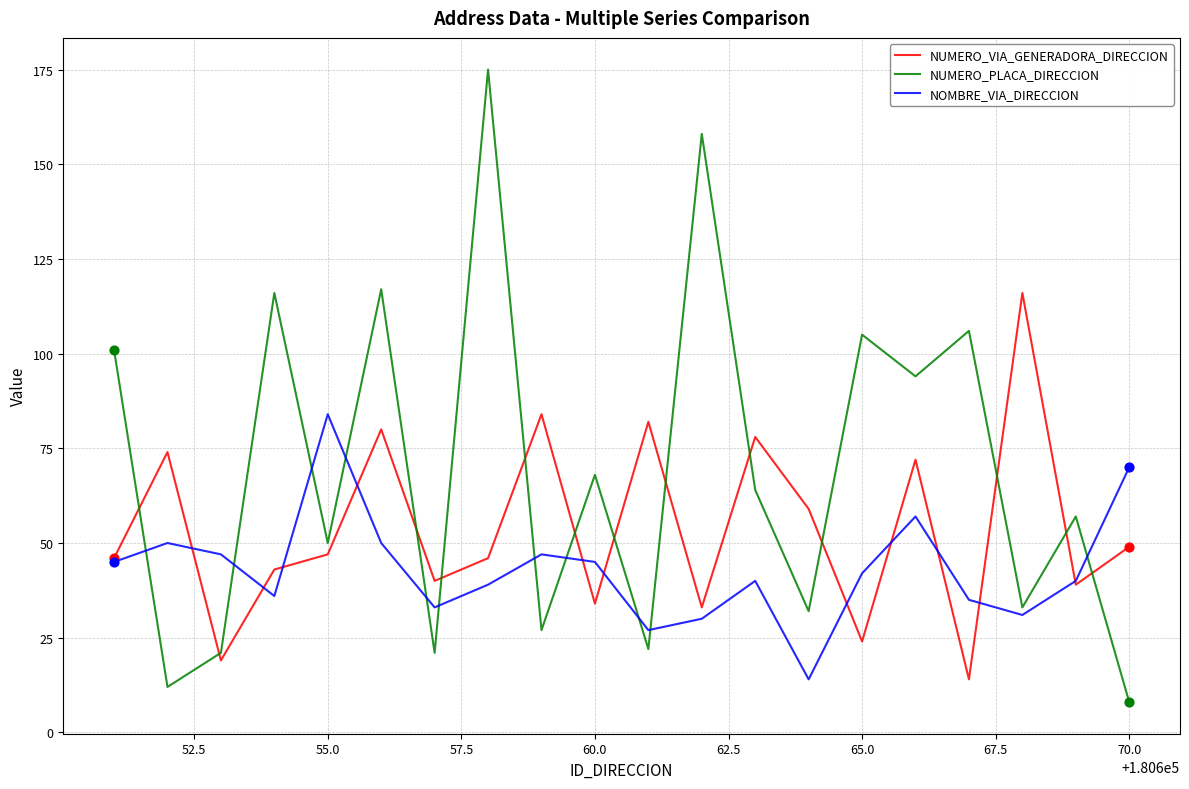

Which series has the widest spread of values?

NUMERO_PLACA_DIRECCION